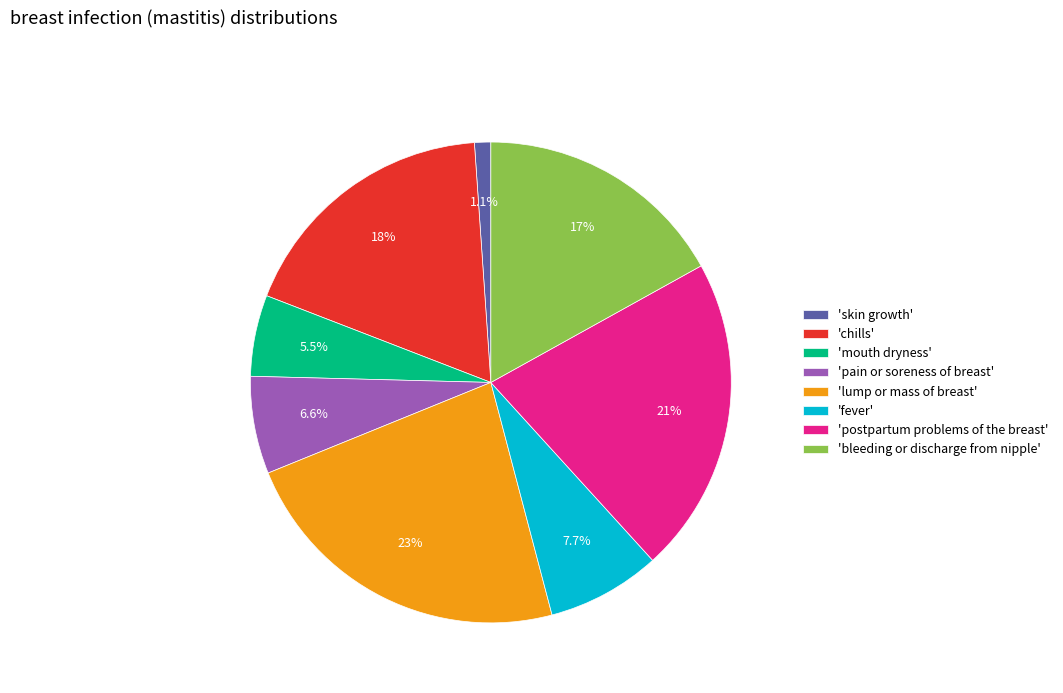

Does any single category account for the majority?

No